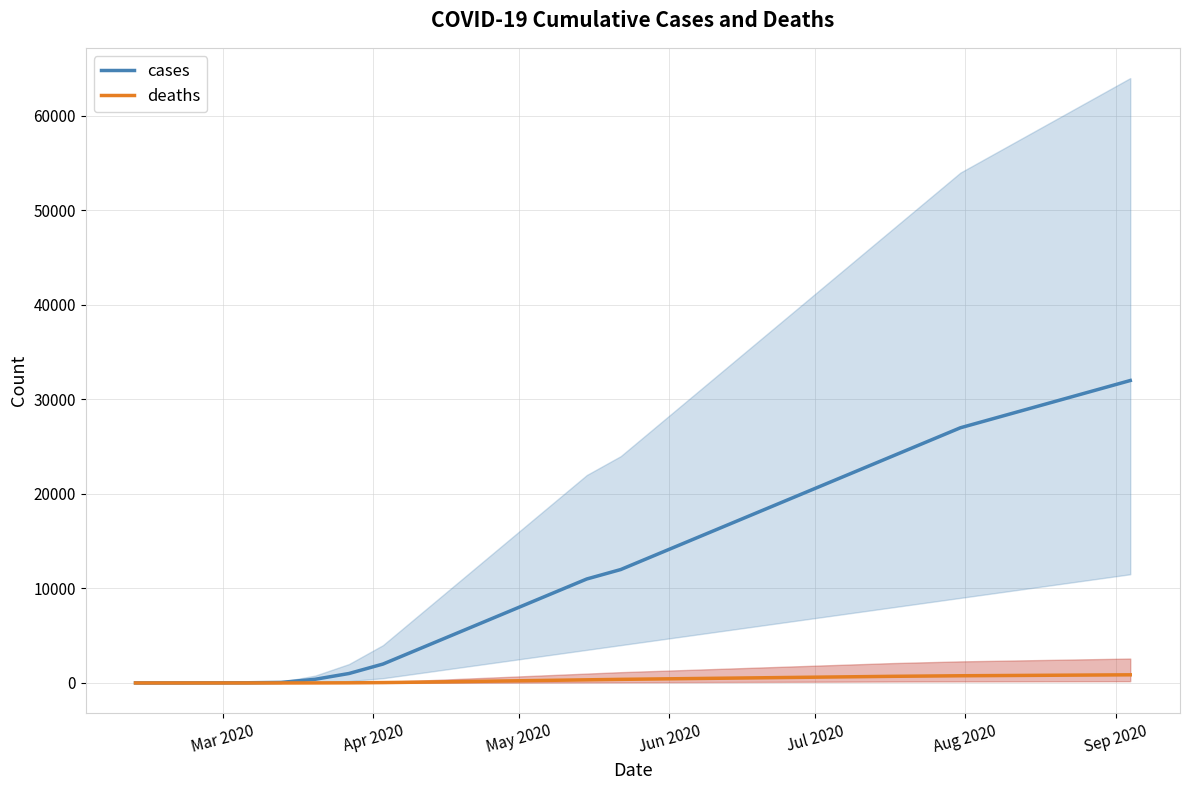

True or false: cases has a value of 8874 at 16.

False